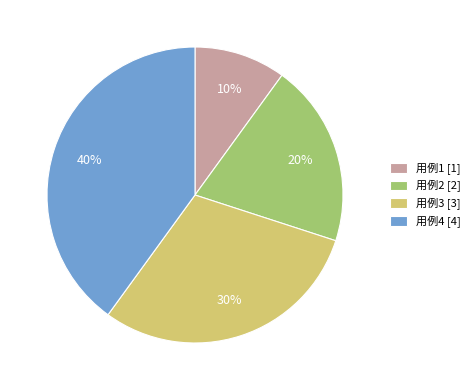

Does any single category account for the majority?

No